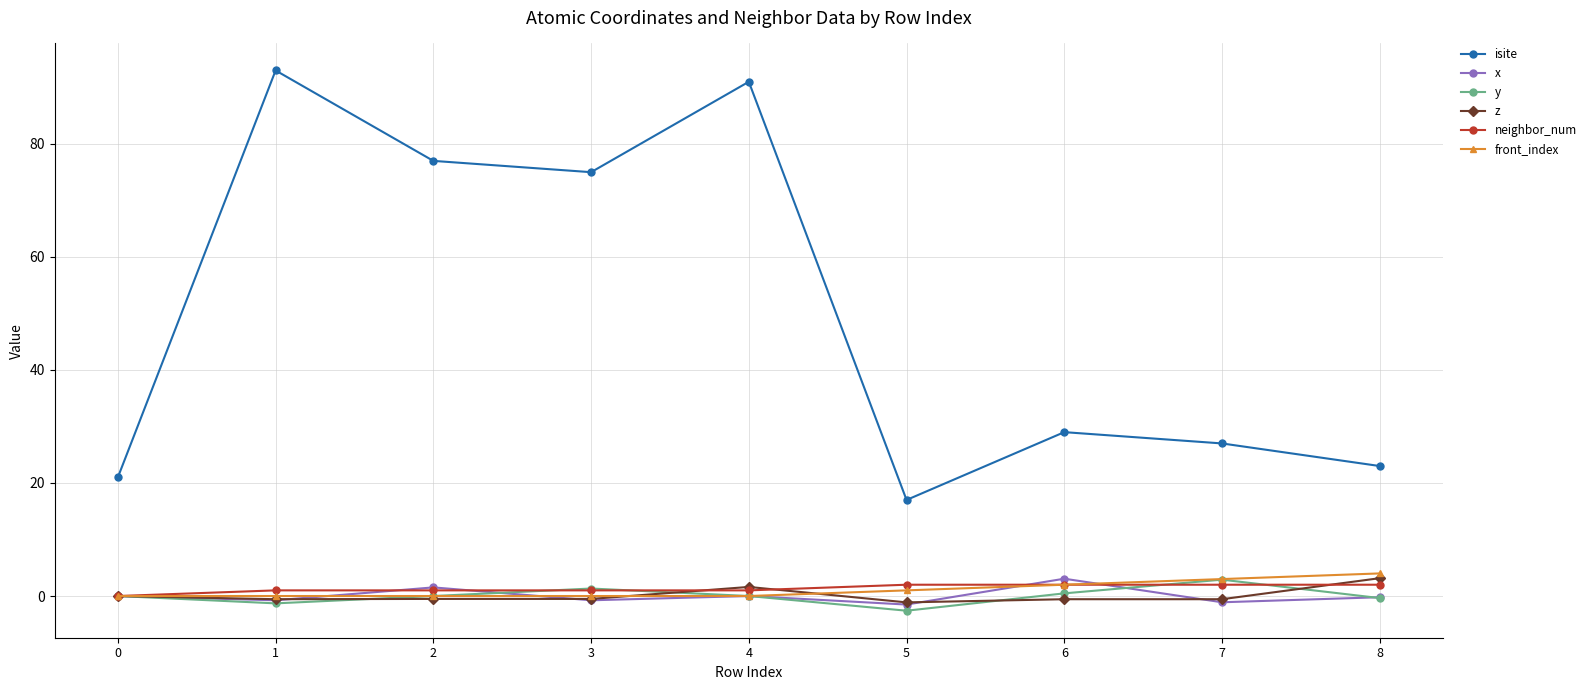

True or false: z has a value of -0.6 at 6.

True